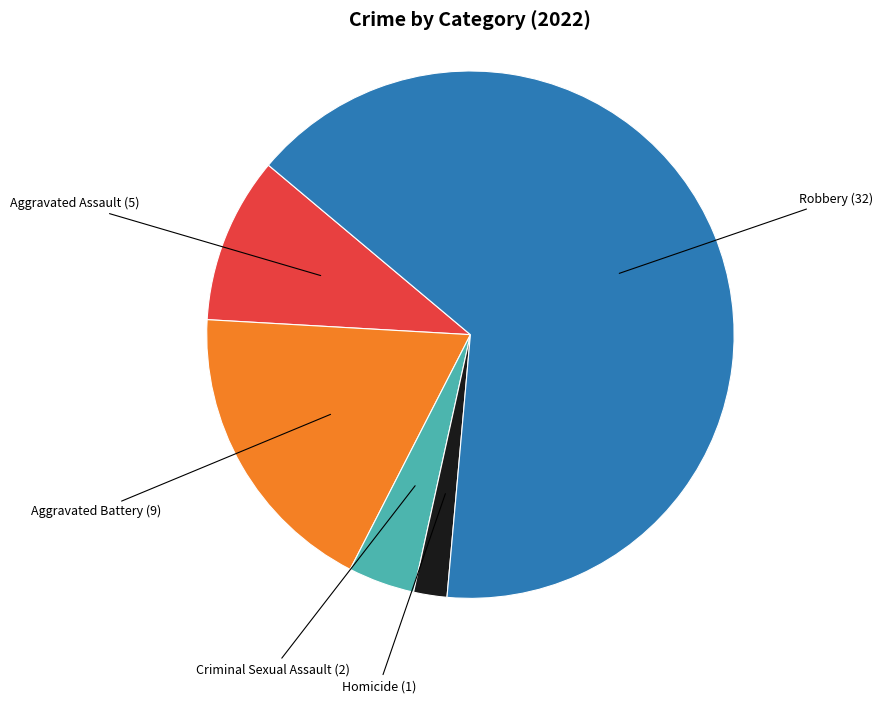

Is it true that Robbery is 52% of the pie?

False